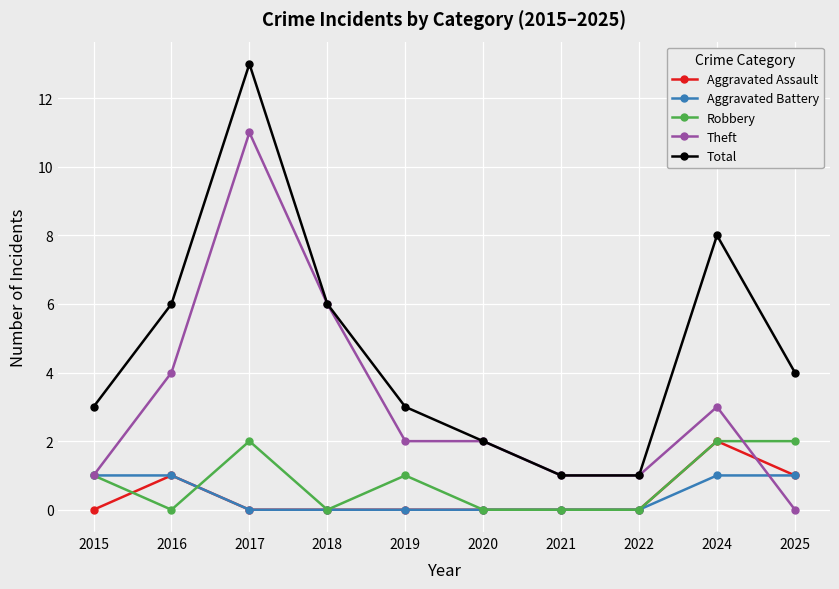

Is this an area chart (filled region under the line)?

No